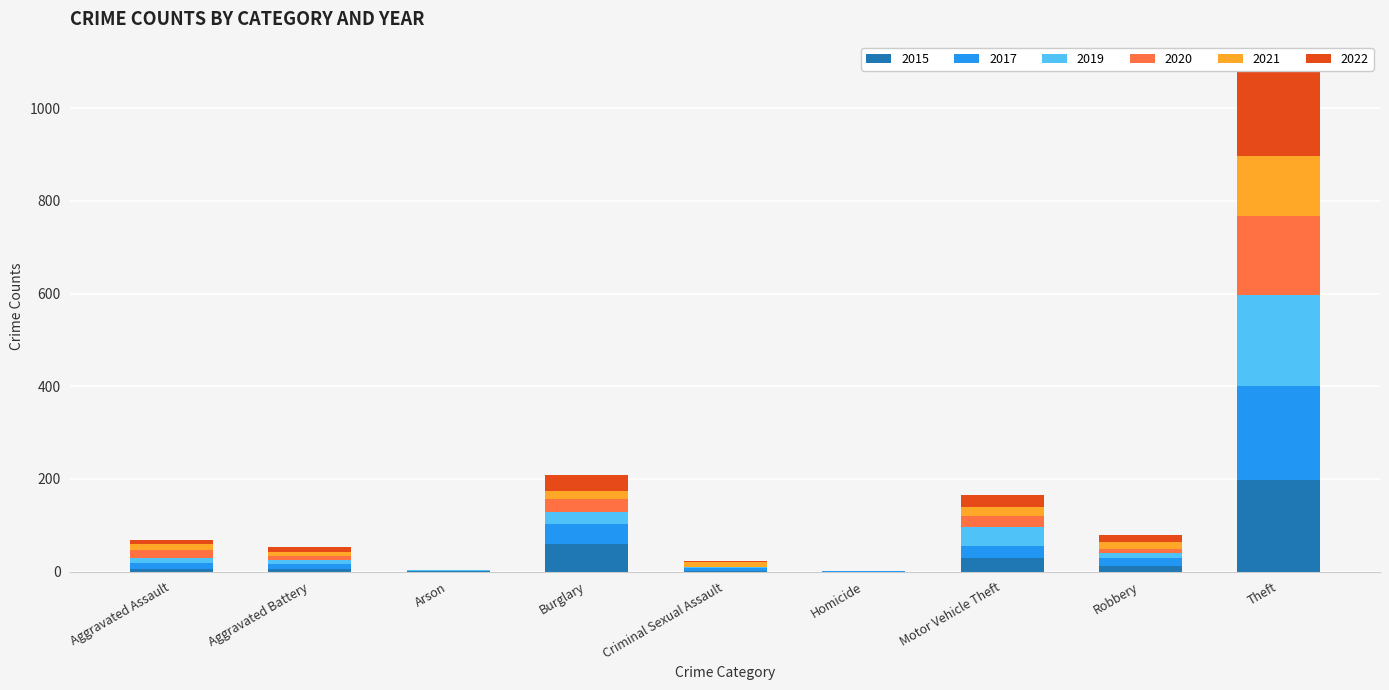

What is the difference between the maximum and second lowest values in the 2022 series?

192